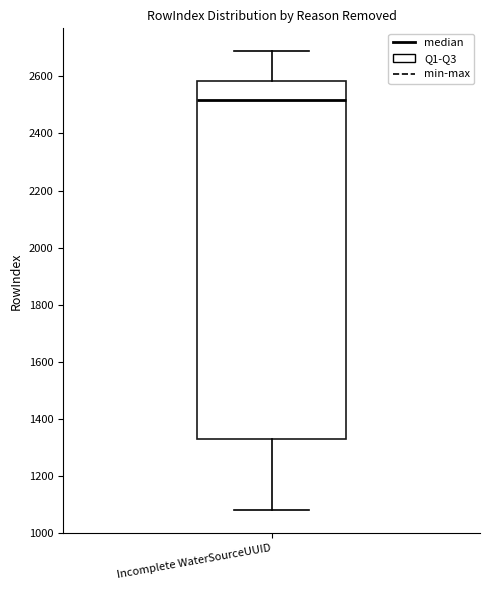

Transcribe this box plot: give where the median line is, the range the box spans, and where the two whiskers end, as read against the y-axis. The values are not printed on the chart, so give them approximately, as read against the axis.

median 2520, box 1340 to 2580, whiskers 1080 to 2680